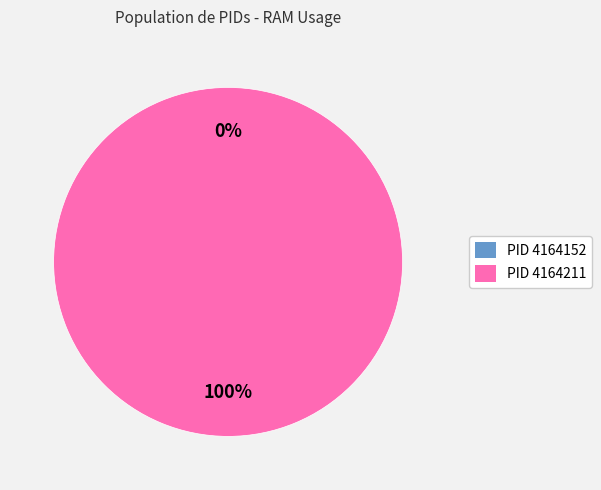

Between 4164152 and 4164211, which is larger?

4164211